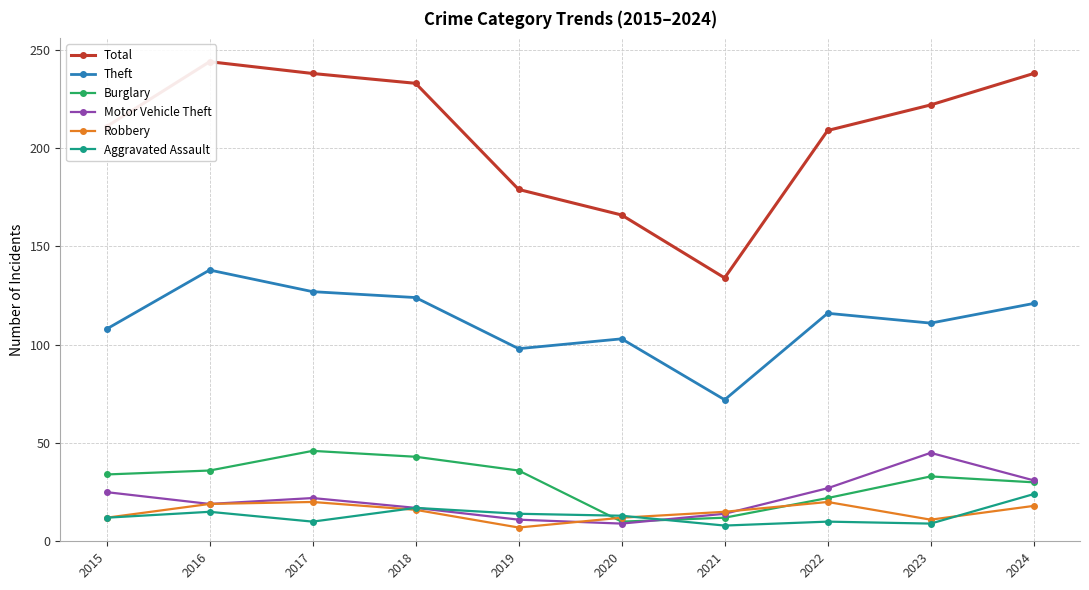

At which label is Aggravated Assault closest to 16?

2016